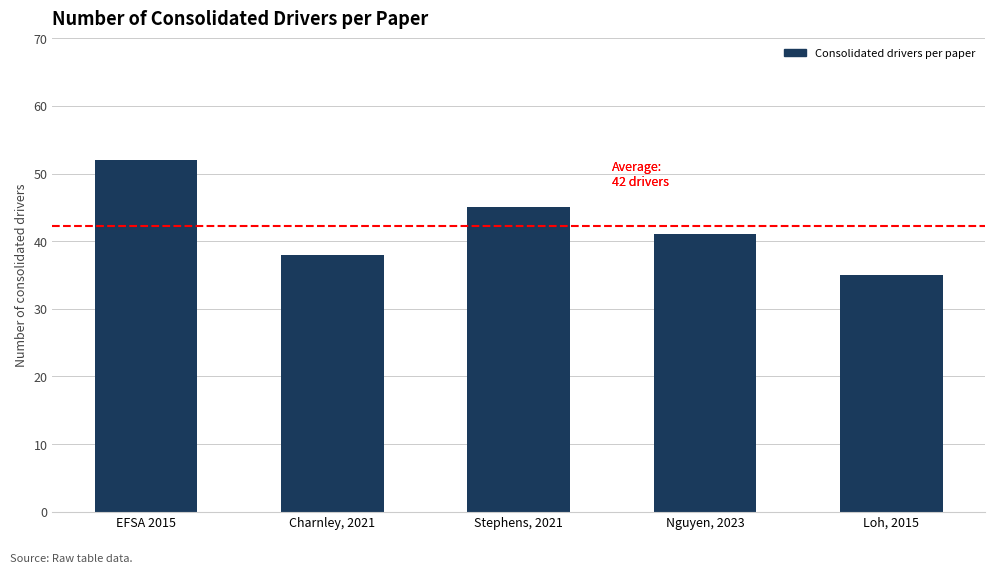

What is the change in value from Charnley, 2021 to Loh, 2015?

-3